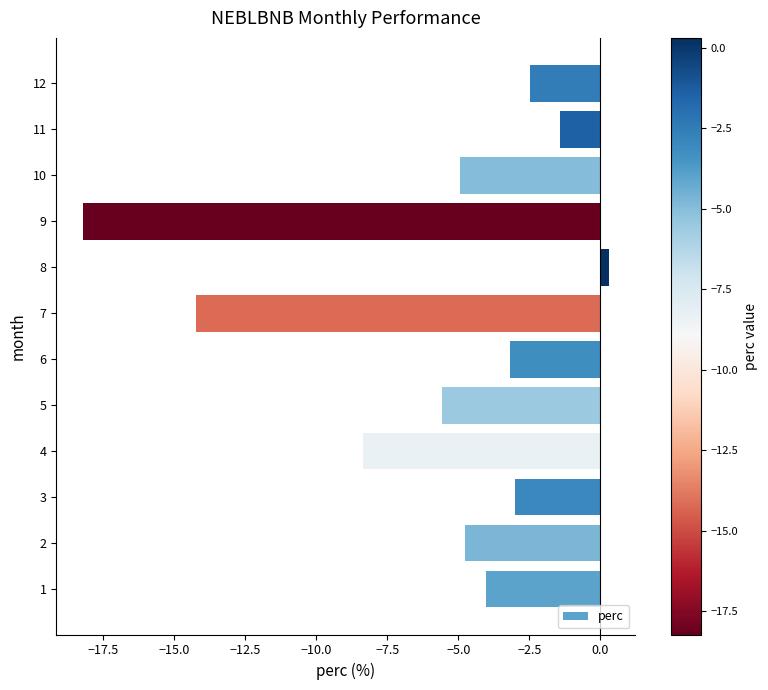

Reading bottom to top, list all the values displayed in this chart.

1=-4.0	2=-4.8	3=-3.0	4=-8.3	5=-5.6	6=-3.2	7=-14.2	8=0.3	9=-18.2	10=-4.9	11=-1.4	12=-2.5